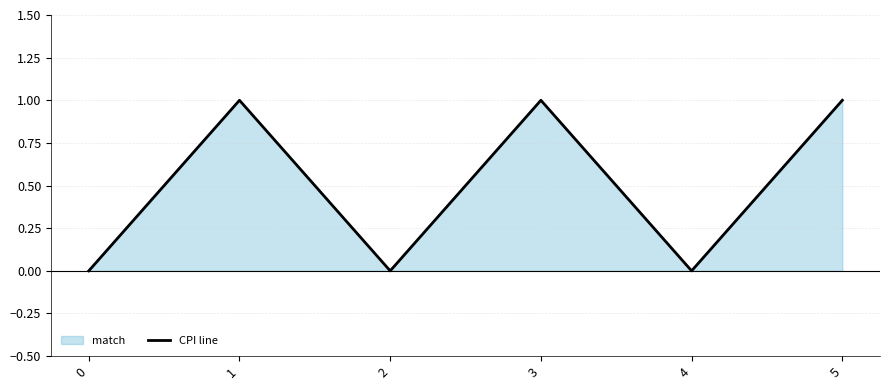

At which category does the data reach its first local valley?

2